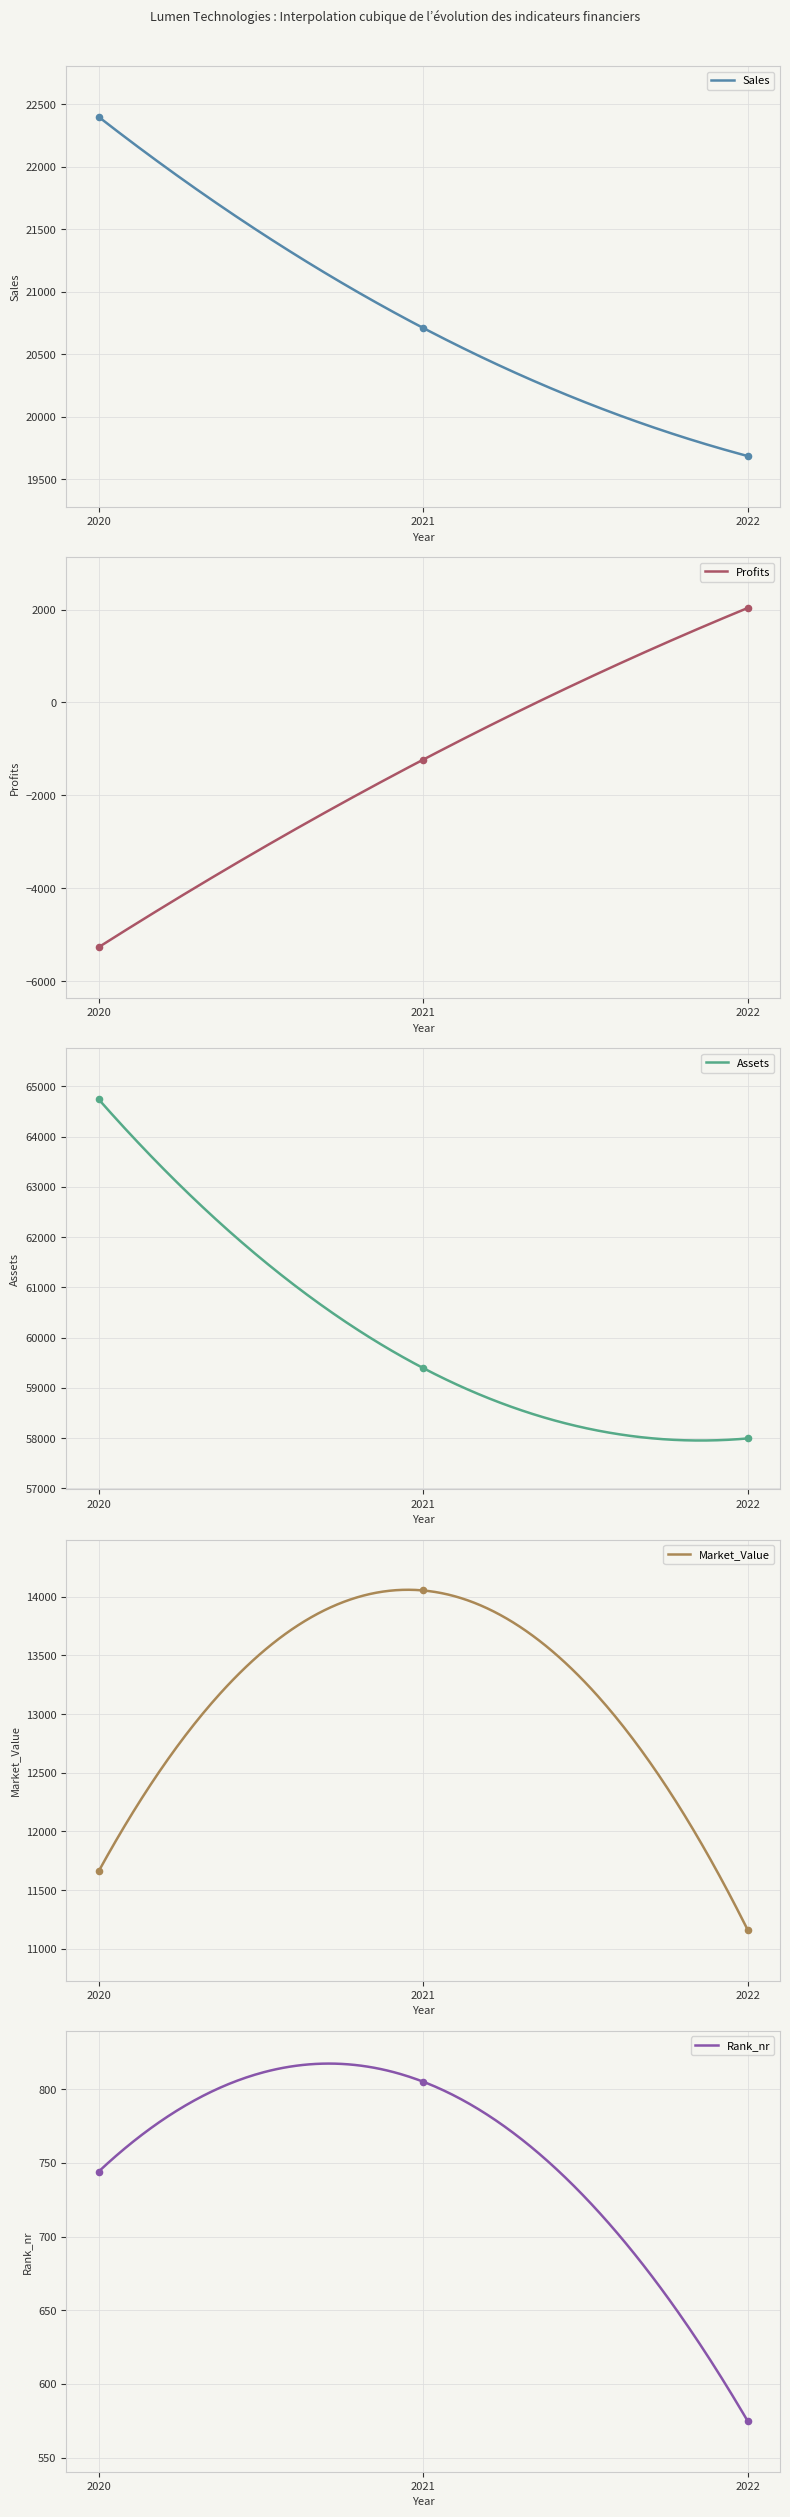

Which series has the largest total across all categories?

Assets